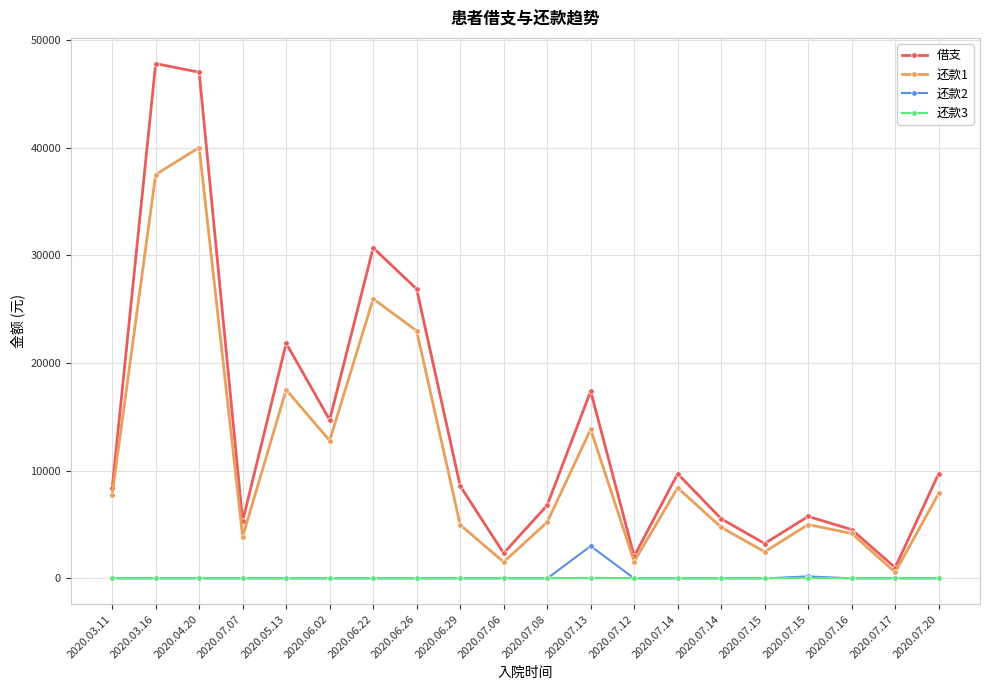

What is the total value across all series at 2020.07.14?

18128.7